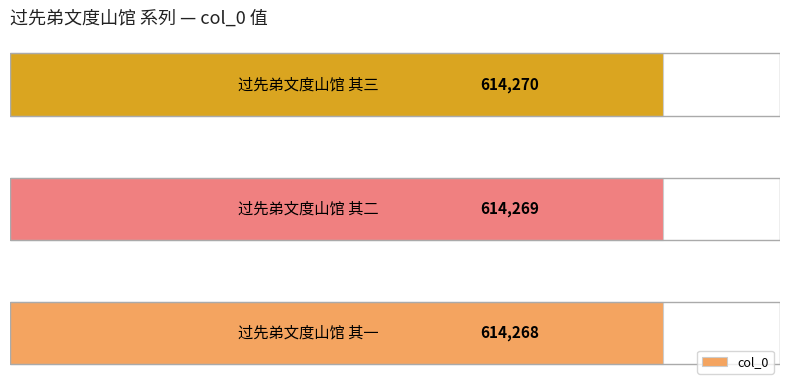

Are the bars grouped side by side (vs. stacked)?

No